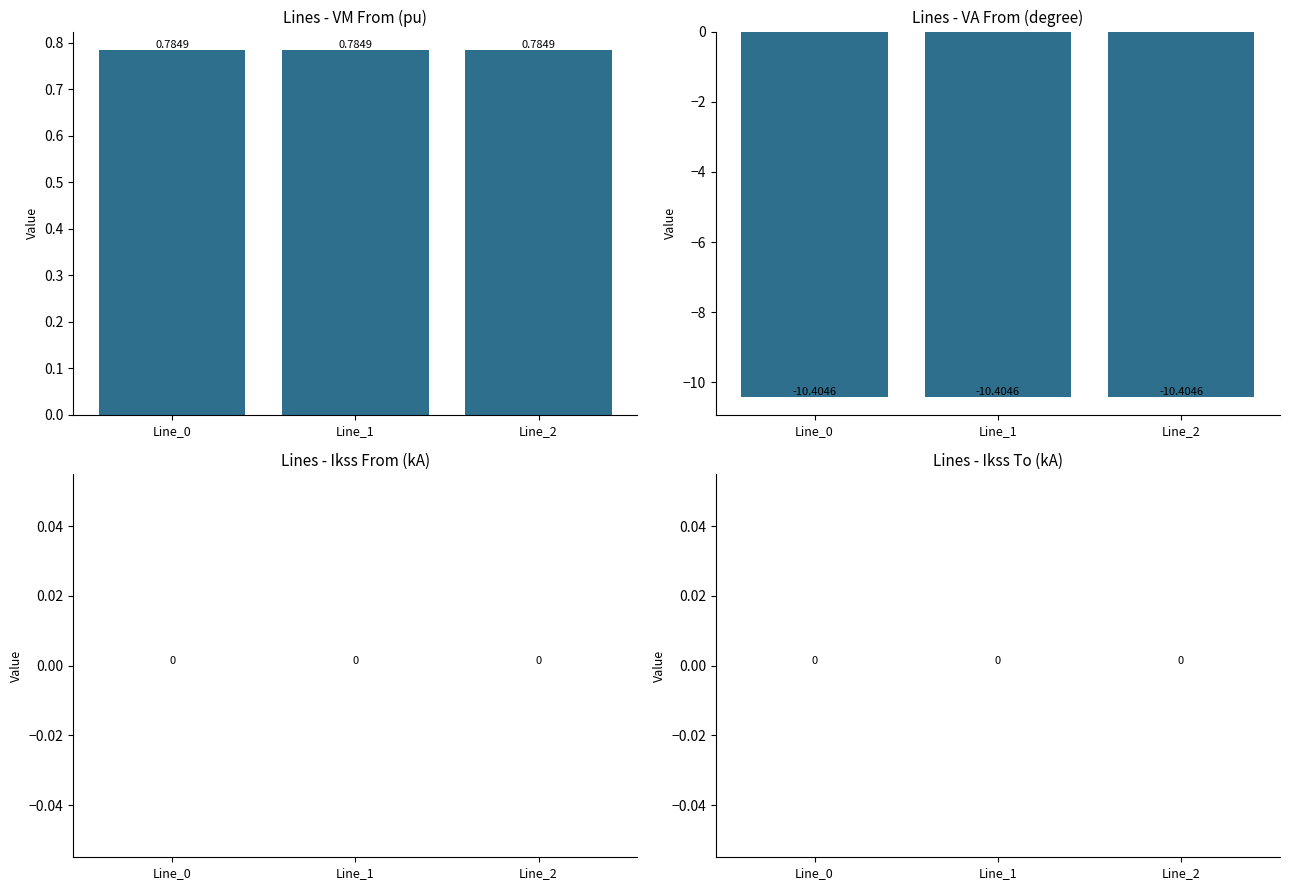

How many groups of bars are there?

3